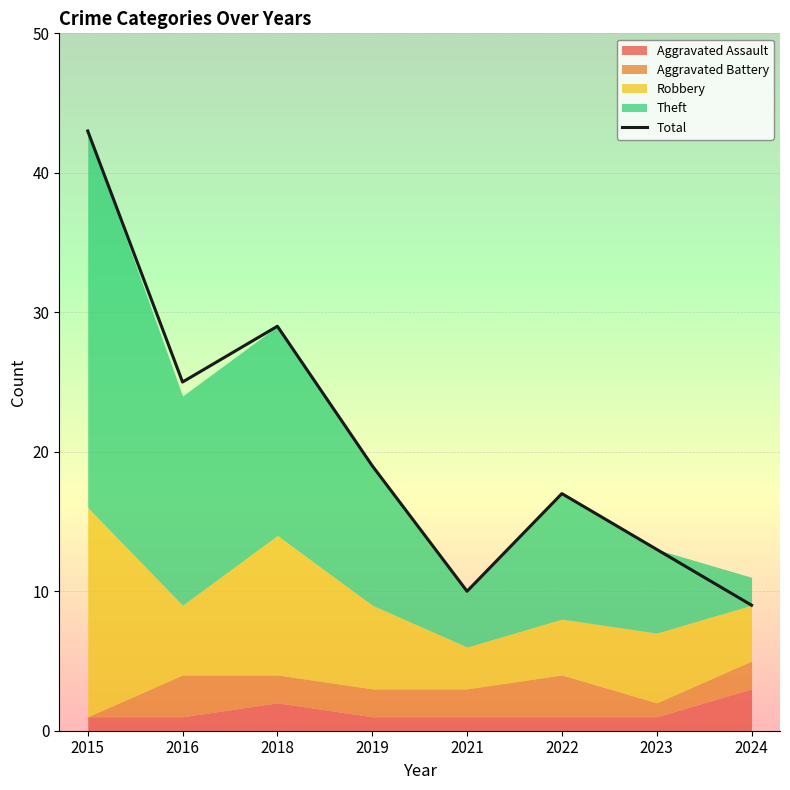

What value does the data have at 2015, to the nearest 5?

45